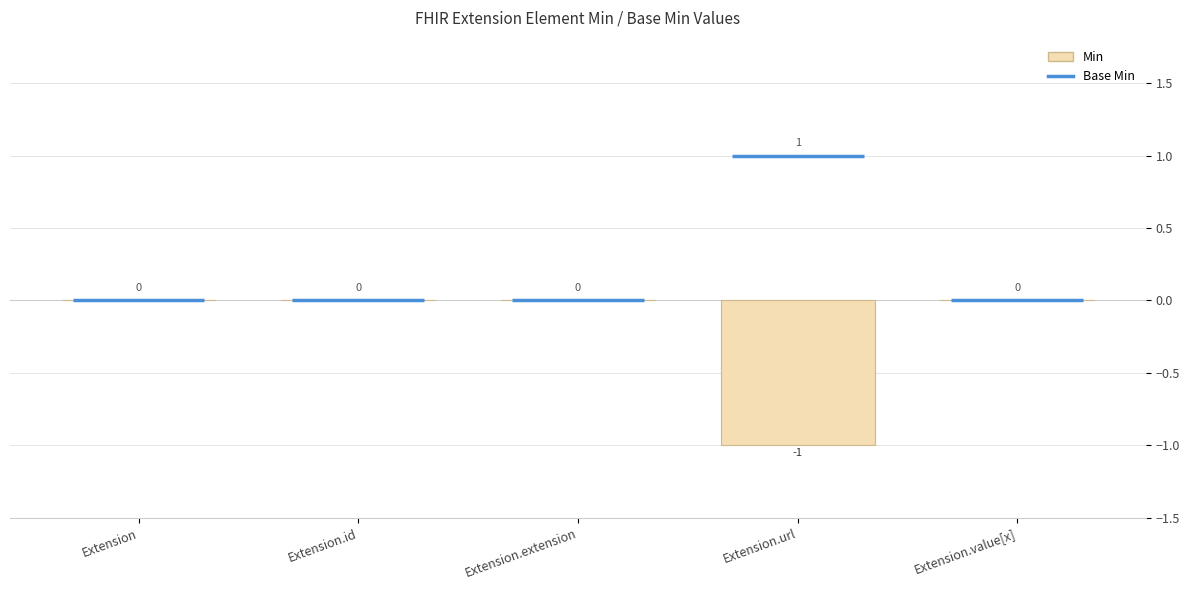

How many values are between 0 and 1?

4